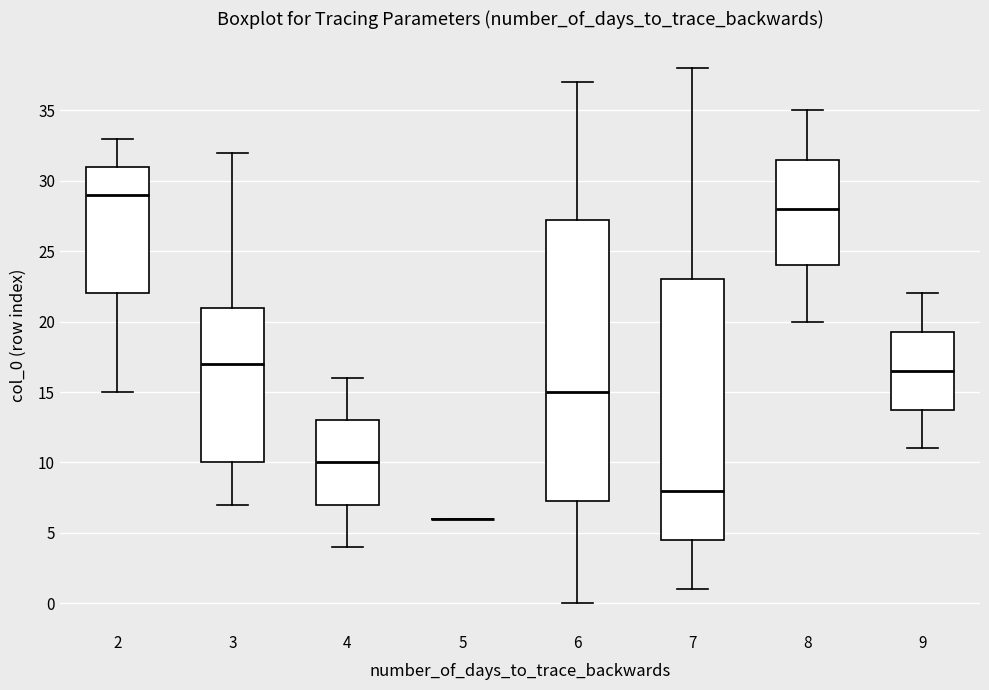

Reading left to right, read every box against the y-axis: the position of its median line, the range the box covers, and the ends of its whiskers. The values are not printed on the chart, so give them approximately, as read against the axis.

2: median 29.0, box 22.0 to 31.0, whiskers 15.0 to 33.0
3: median 17.0, box 10.0 to 21.0, whiskers 7.0 to 32.0
4: median 10.0, box 7.0 to 13.0, whiskers 4.0 to 16.0
5: box collapsed to a line at 6.0, whiskers 6.0 to 6.0
6: median 15.0, box 7.5 to 27.5, whiskers 0.0 to 37.0
7: median 8.0, box 4.5 to 23.0, whiskers 1.0 to 38.0
8: median 28.0, box 24.0 to 31.5, whiskers 20.0 to 35.0
9: median 16.5, box 14.0 to 19.5, whiskers 11.0 to 22.0